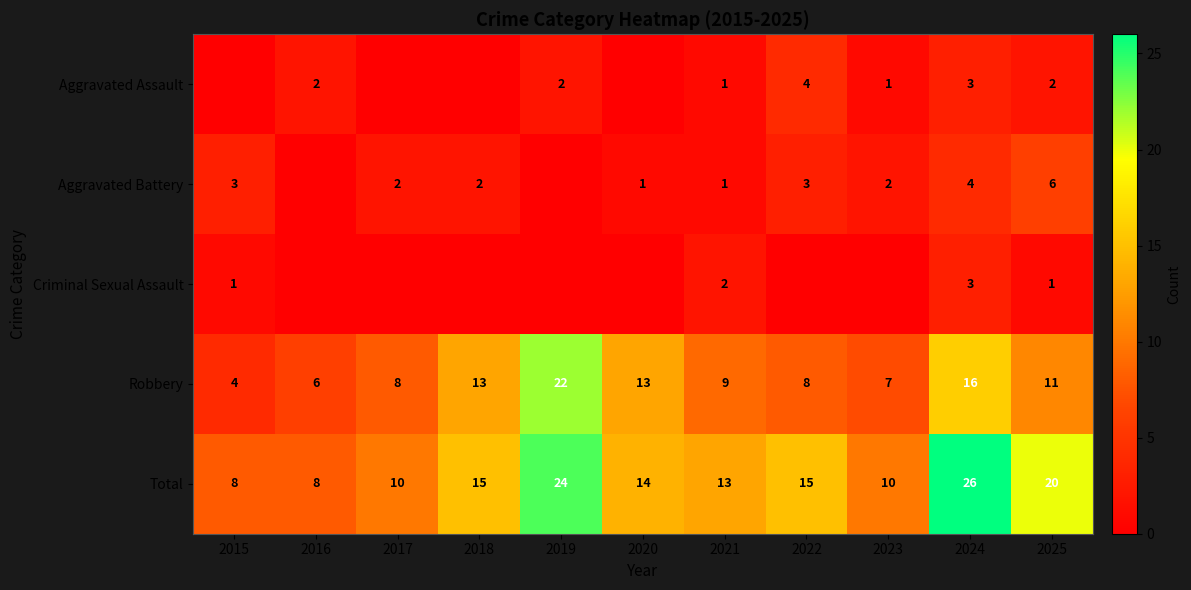

At how many categories does at least one series exceed 17?

3